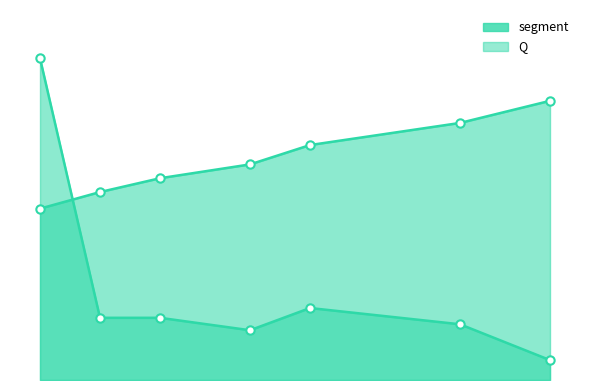

What are all the series names shown in the legend?

segment, Q